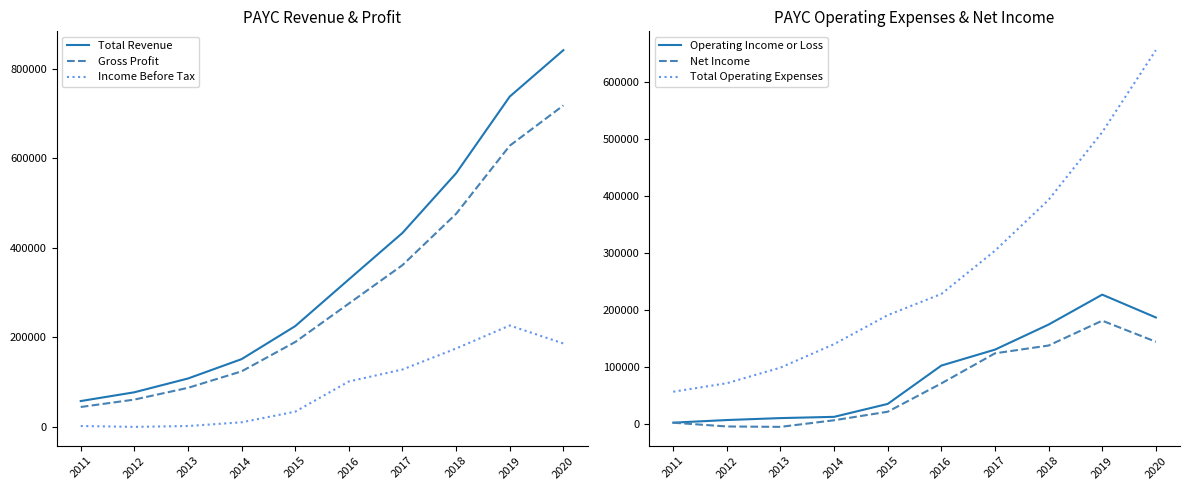

The value of Operating Income or Loss at 2019 is 226200. True or false?

True